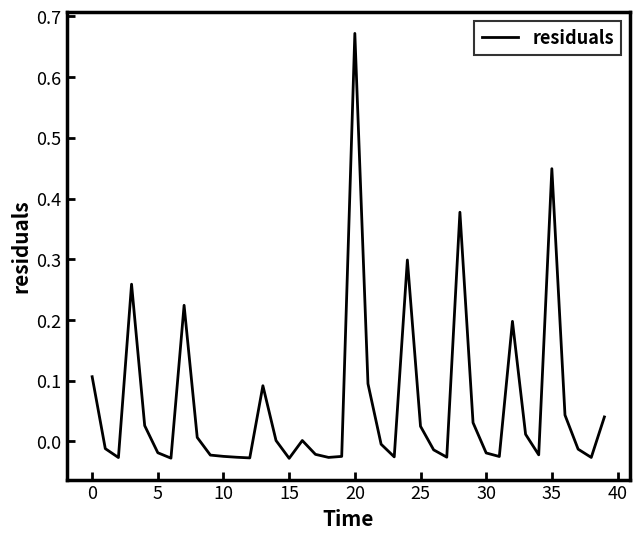

Is this an area chart (filled region under the line)?

No